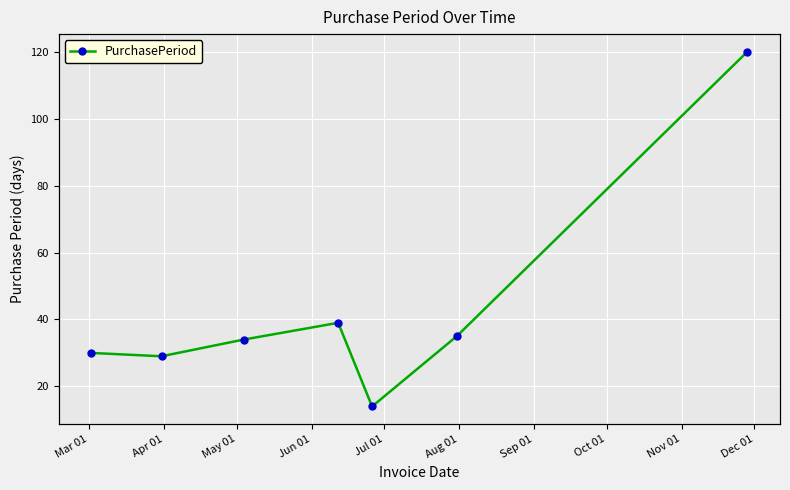

What is the change in value from May 01 to Jun 01?

+5